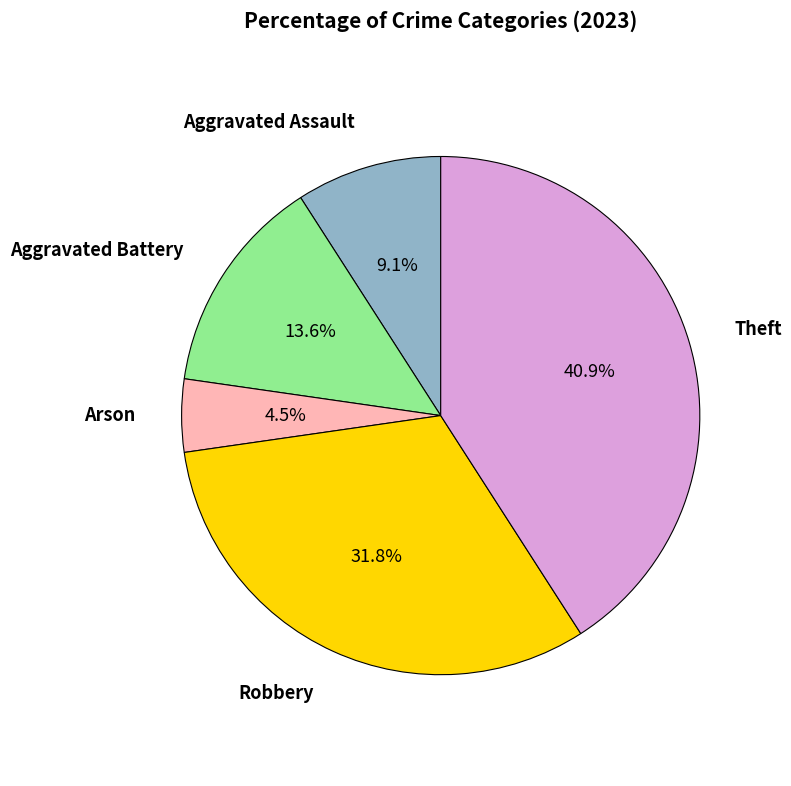

True or false: Robbery accounts for 32% of the total.

True